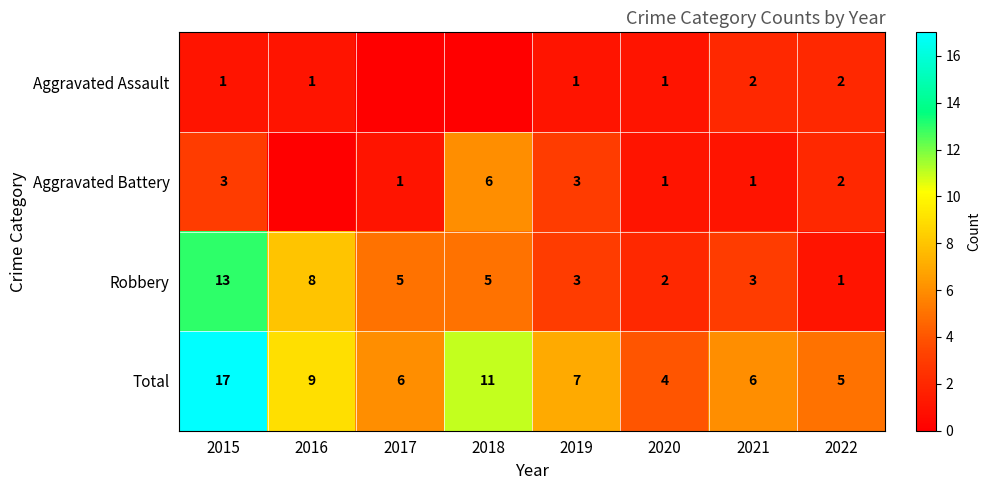

How many values in the Total series are below 7?

4